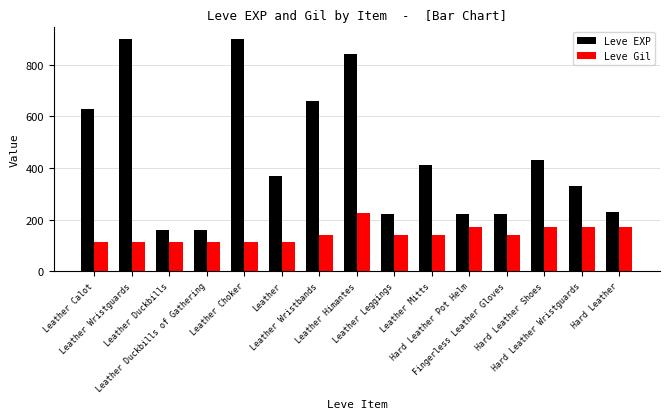

Is it true that Leve Gil equals 169 at Leather Duckbills?

False